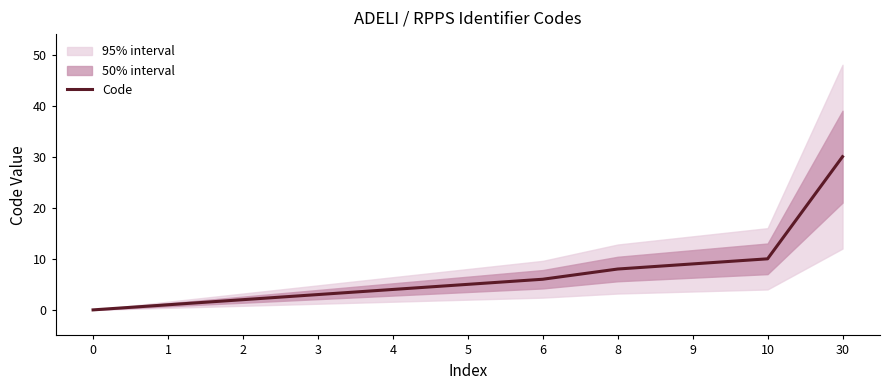

What is the maximum value shown in the chart?

30